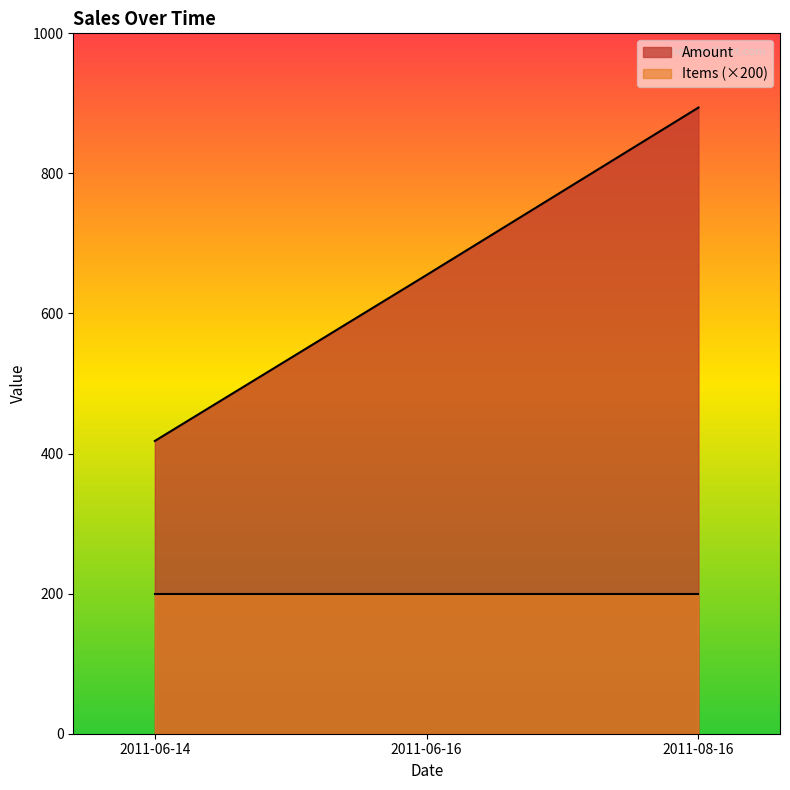

What is the approximate value of Items at 2011-08-16?

1